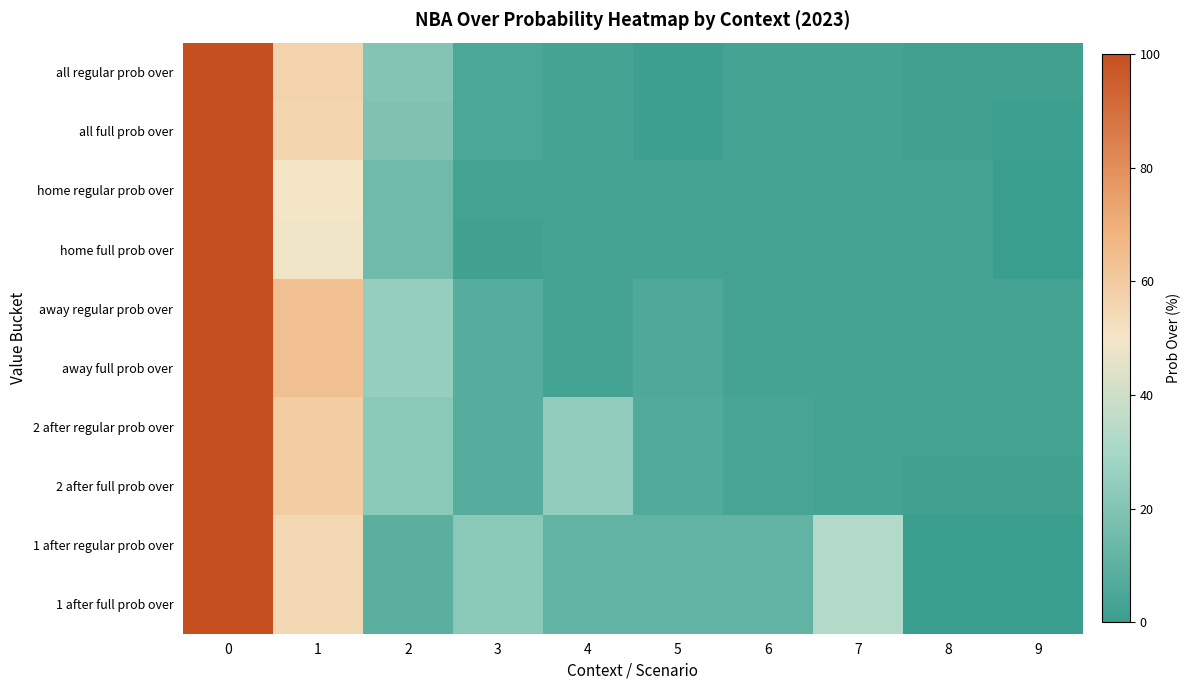

Reading left to right, extract all data points from this chart.

all regular prob over: 0=100	1=57	2=20	3=5	4=3	5=1	6=3	7=3	8=2	9=2
all full prob over: 0=100	1=56	2=19	3=5	4=3	5=1	6=3	7=3	8=2	9=1
home regular prob over: 0=100	1=50	2=15	3=3	4=3	5=3	6=3	7=3	8=3	9=0
home full prob over: 0=100	1=49	2=15	3=2	4=3	5=3	6=3	7=3	8=3	9=0
away regular prob over: 0=100	1=64	2=25	3=8	4=3	5=6	6=3	7=3	8=3	9=3
away full prob over: 0=100	1=64	2=25	3=8	4=3	5=6	6=3	7=3	8=3	9=3
2 after regular prob over: 0=100	1=59	2=22	3=8	4=24	5=7	6=4	7=3	8=3	9=3
2 after full prob over: 0=100	1=59	2=22	3=8	4=24	5=7	6=4	7=3	8=2	9=2
1 after regular prob over: 0=100	1=55	2=9	3=22	4=11	5=11	6=11	7=33	8=0	9=0
1 after full prob over: 0=100	1=55	2=9	3=22	4=11	5=11	6=11	7=33	8=0	9=0